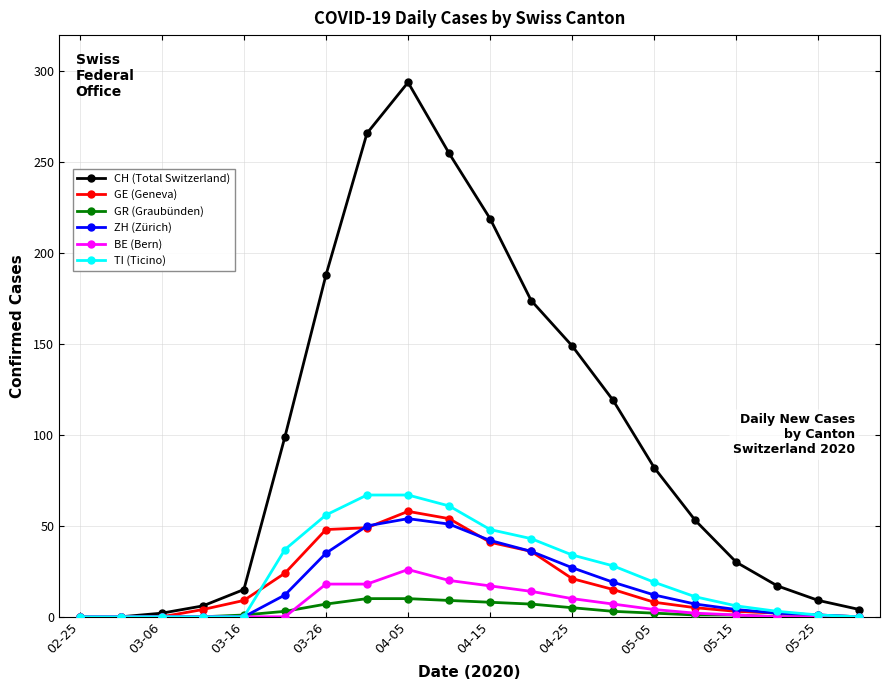

Which series has the largest total across all categories?

CH (Total Switzerland)